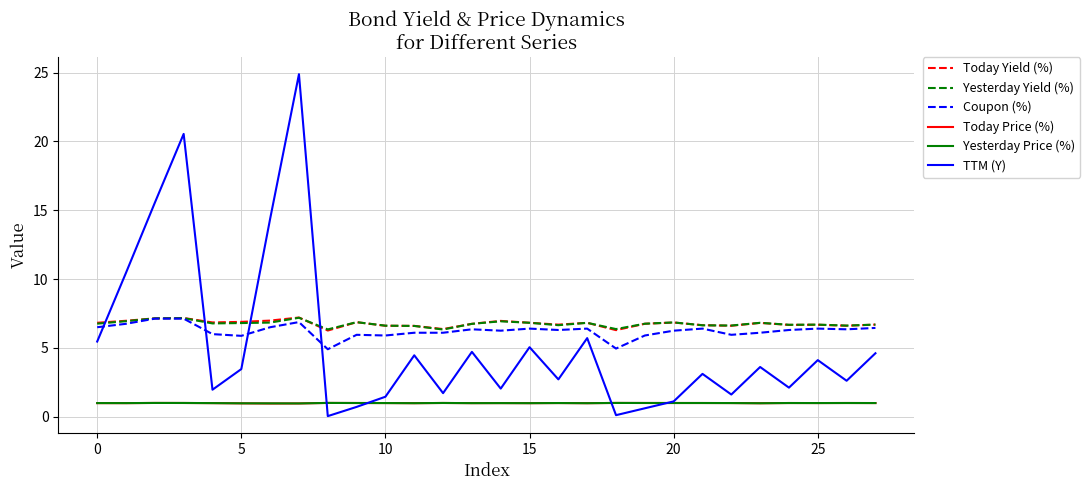

Which series has the widest spread of values?

TTM (Y)